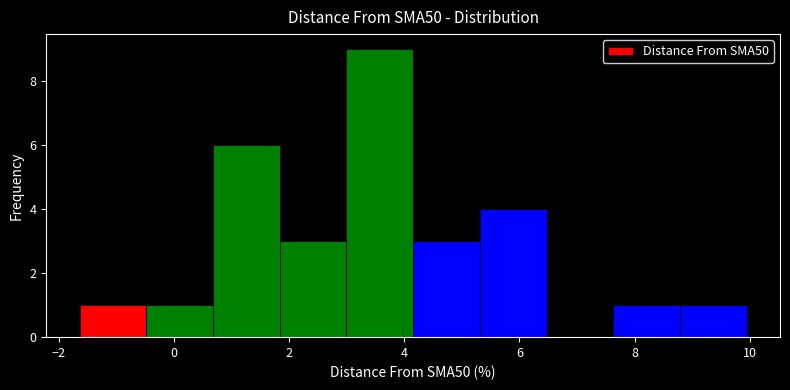

Reading left to right, transcribe this chart: for each bar, give the range it covers on the x-axis and its height. Neither the bar edges nor the heights are printed on the chart, so give them approximately, as read against the axes.

-1.6 to -0.4: 1
-0.4 to 0.6: 1
0.6 to 1.8: 6
1.8 to 3.0: 3
3.0 to 4.2: 9
4.2 to 5.4: 3
5.4 to 6.4: 4
6.4 to 7.6: 0
7.6 to 8.8: 1
8.8 to 10.0: 1